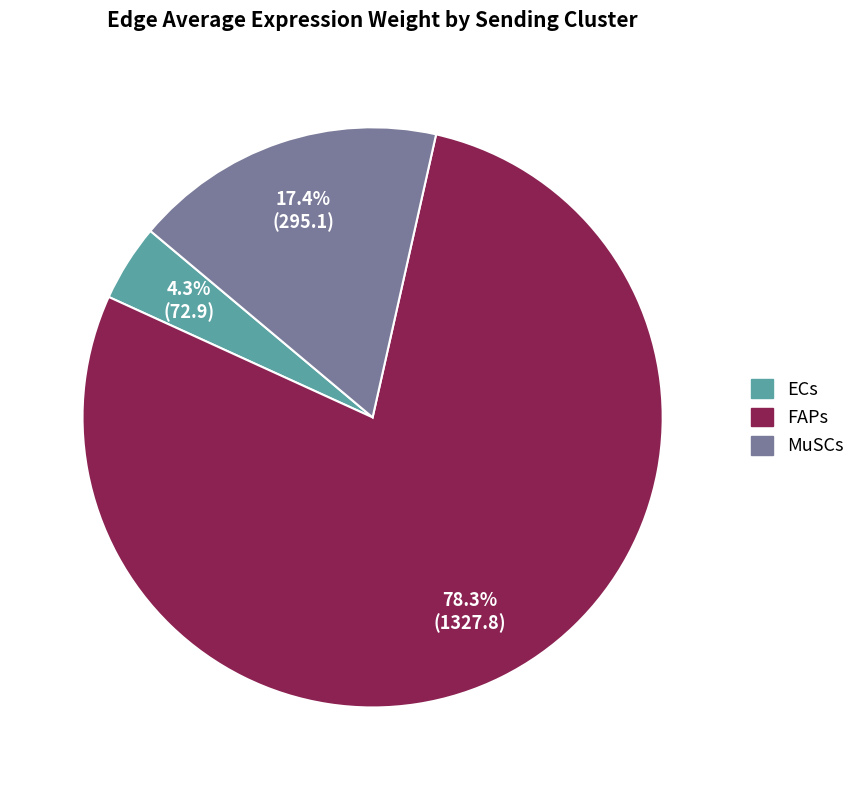

To the nearest percent, what percentage of the pie is FAPs?

78%